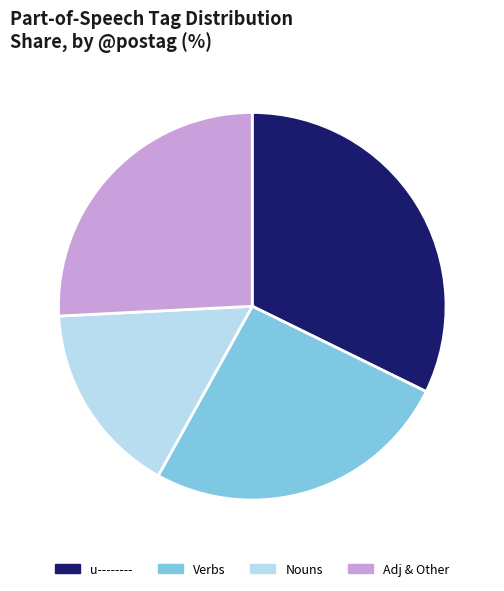

Is it true that u-------- is 41% of the pie?

False